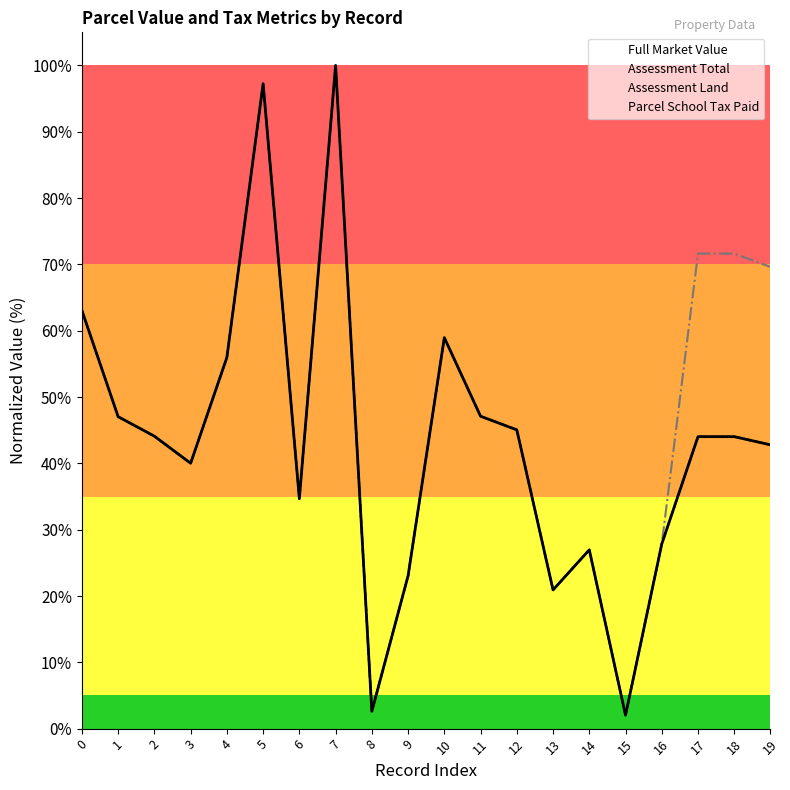

Reading left to right, transcribe all the data shown in this chart.

Full Market Value: 0=63.1	1=47.0	2=44.1	3=40.0	4=56.0	5=97.2	6=34.7	7=100.0	8=2.6	9=23.0	10=59.0	11=47.1	12=45.1	13=20.9	14=27.0	15=2.0	16=27.8	17=44.0	18=44.0	19=42.8
Assessment Total: 0=63.1	1=47.0	2=44.1	3=40.0	4=56.0	5=97.2	6=34.7	7=100.0	8=2.6	9=23.0	10=59.0	11=47.1	12=45.1	13=20.9	14=27.0	15=2.0	16=27.8	17=44.0	18=44.0	19=42.8
Assessment Land: 0=63.1	1=47.0	2=44.1	3=40.0	4=56.0	5=97.2	6=34.7	7=100.0	8=2.6	9=23.0	10=59.0	11=47.1	12=45.1	13=20.9	14=27.0	15=2.0	16=27.8	17=44.0	18=44.0	19=42.8
Parcel School Tax Paid: 0=63.1	1=47.0	2=44.1	3=40.0	4=56.0	5=97.2	6=34.7	7=100.0	8=2.6	9=23.0	10=59.0	11=47.1	12=45.1	13=20.9	14=27.0	15=2.0	16=27.8	17=71.6	18=71.6	19=69.6